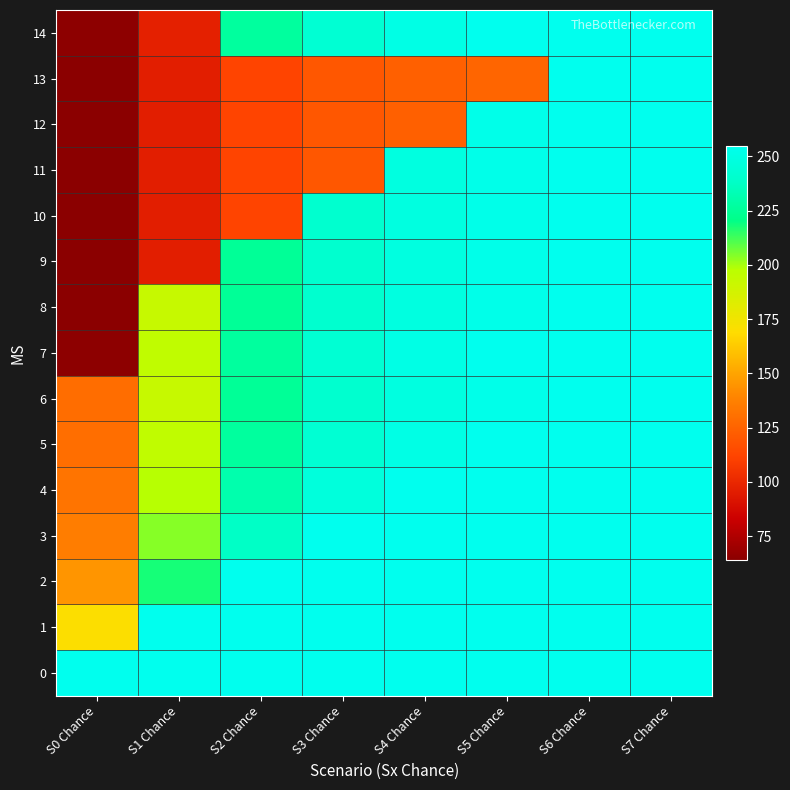

Reading left to right, transcribe all the data shown in this chart.

0: S0 Chance=255	S1 Chance=255	S2 Chance=255	S3 Chance=255	S4 Chance=255	S5 Chance=255	S6 Chance=255	S7 Chance=255
1: S0 Chance=170	S1 Chance=255	S2 Chance=255	S3 Chance=255	S4 Chance=255	S5 Chance=255	S6 Chance=255	S7 Chance=255
2: S0 Chance=145	S1 Chance=218	S2 Chance=255	S3 Chance=255	S4 Chance=255	S5 Chance=255	S6 Chance=255	S7 Chance=255
3: S0 Chance=136	S1 Chance=204	S2 Chance=238	S3 Chance=255	S4 Chance=255	S5 Chance=255	S6 Chance=255	S7 Chance=255
4: S0 Chance=132	S1 Chance=198	S2 Chance=231	S3 Chance=247	S4 Chance=255	S5 Chance=255	S6 Chance=255	S7 Chance=255
5: S0 Chance=130	S1 Chance=195	S2 Chance=227	S3 Chance=243	S4 Chance=251	S5 Chance=255	S6 Chance=255	S7 Chance=255
6: S0 Chance=129	S1 Chance=193	S2 Chance=225	S3 Chance=241	S4 Chance=249	S5 Chance=253	S6 Chance=255	S7 Chance=255
7: S0 Chance=65	S1 Chance=195	S2 Chance=227	S3 Chance=243	S4 Chance=251	S5 Chance=255	S6 Chance=255	S7 Chance=255
8: S0 Chance=64	S1 Chance=193	S2 Chance=225	S3 Chance=241	S4 Chance=249	S5 Chance=253	S6 Chance=255	S7 Chance=255
9: S0 Chance=64	S1 Chance=96	S2 Chance=225	S3 Chance=241	S4 Chance=249	S5 Chance=253	S6 Chance=255	S7 Chance=255
10: S0 Chance=64	S1 Chance=96	S2 Chance=112	S3 Chance=241	S4 Chance=249	S5 Chance=253	S6 Chance=255	S7 Chance=255
11: S0 Chance=64	S1 Chance=96	S2 Chance=112	S3 Chance=120	S4 Chance=249	S5 Chance=253	S6 Chance=255	S7 Chance=255
12: S0 Chance=64	S1 Chance=96	S2 Chance=112	S3 Chance=120	S4 Chance=124	S5 Chance=253	S6 Chance=255	S7 Chance=255
13: S0 Chance=64	S1 Chance=96	S2 Chance=112	S3 Chance=120	S4 Chance=124	S5 Chance=126	S6 Chance=255	S7 Chance=255
14: S0 Chance=65	S1 Chance=97	S2 Chance=227	S3 Chance=243	S4 Chance=251	S5 Chance=255	S6 Chance=255	S7 Chance=255